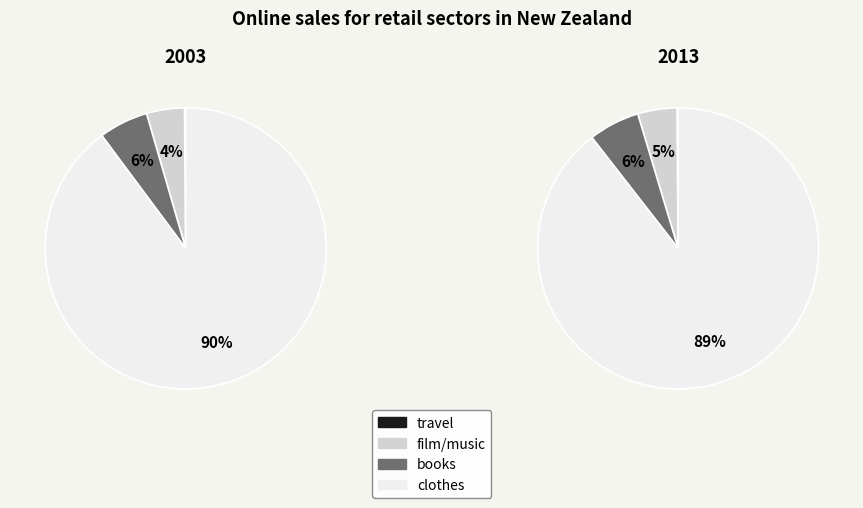

Rank the series by their maximum value, from lowest to highest.

travel, film/music, books, clothes